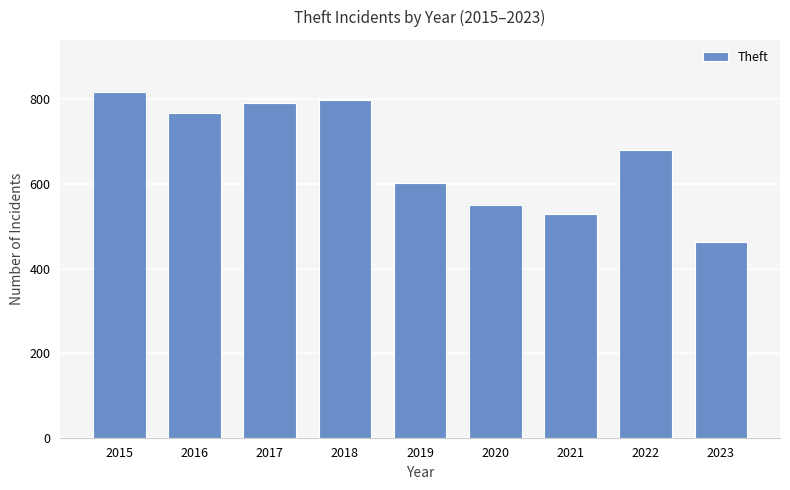

Does the chart contain any negative values?

No